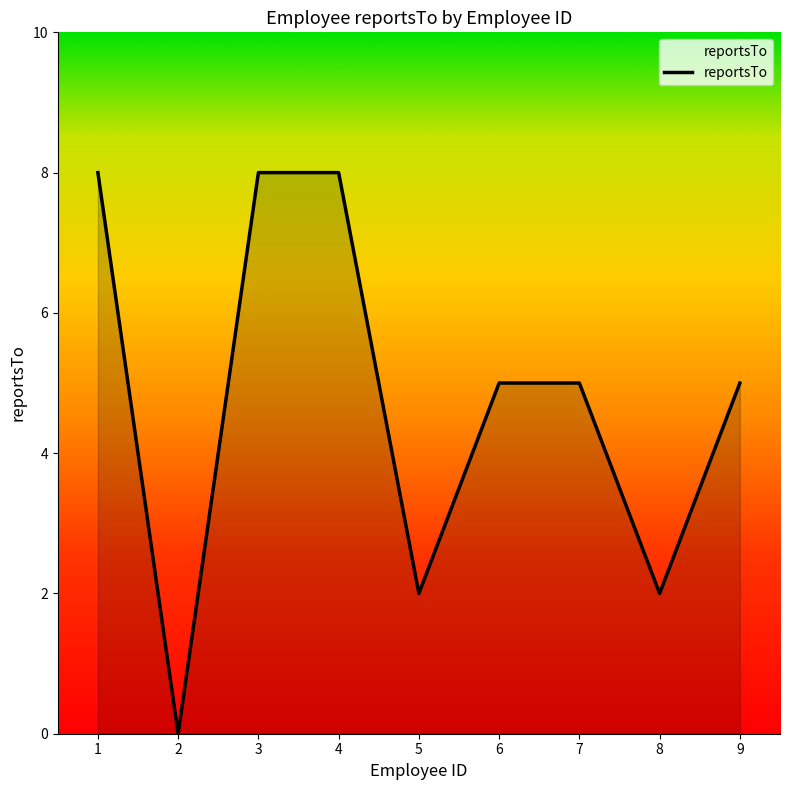

Is it true that the value at 9 is 3?

False